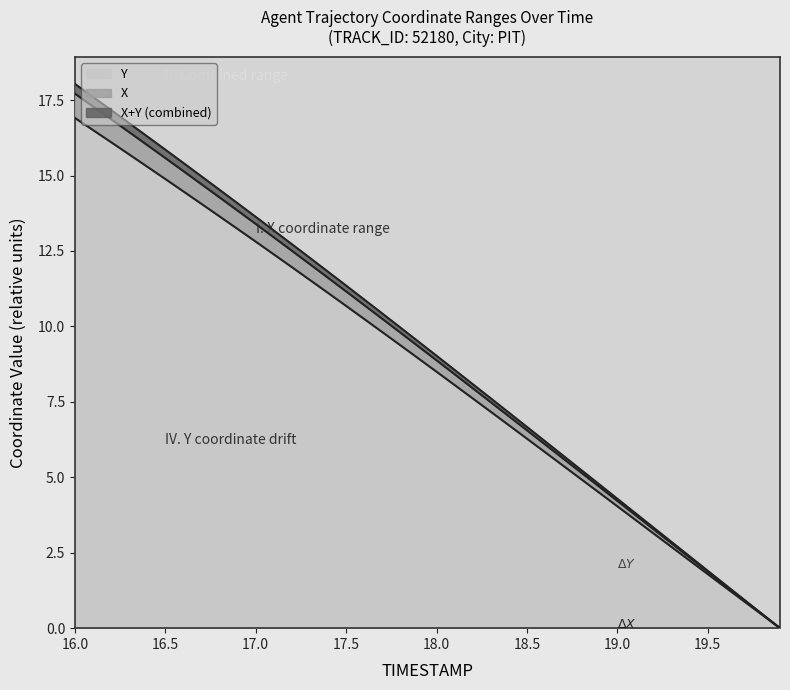

What are all the series names shown in the legend?

Y, X, X+Y (combined)